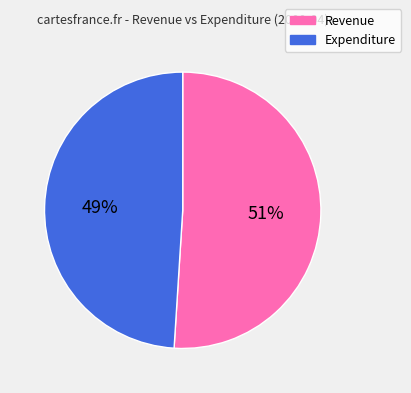

To the nearest percent, what portion does Expenditure represent?

49%